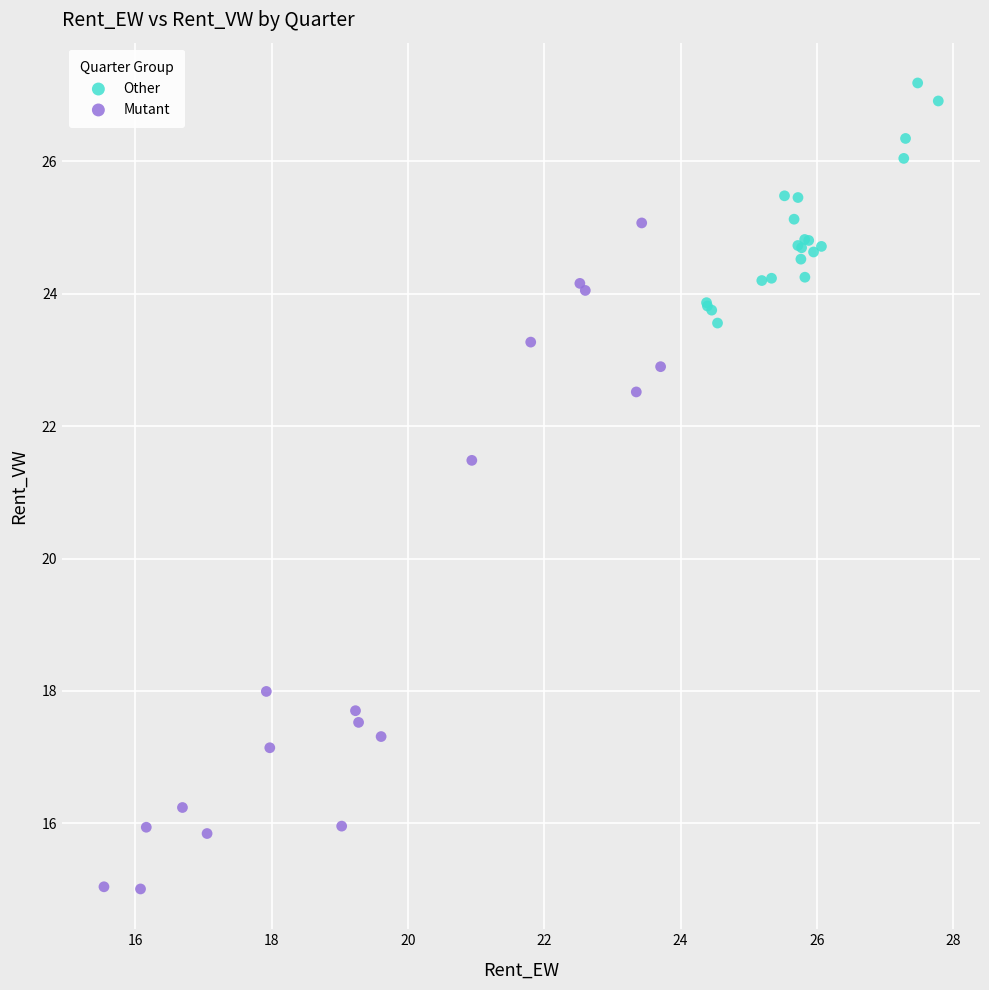

Which series has the widest spread of Y values?

Mutant